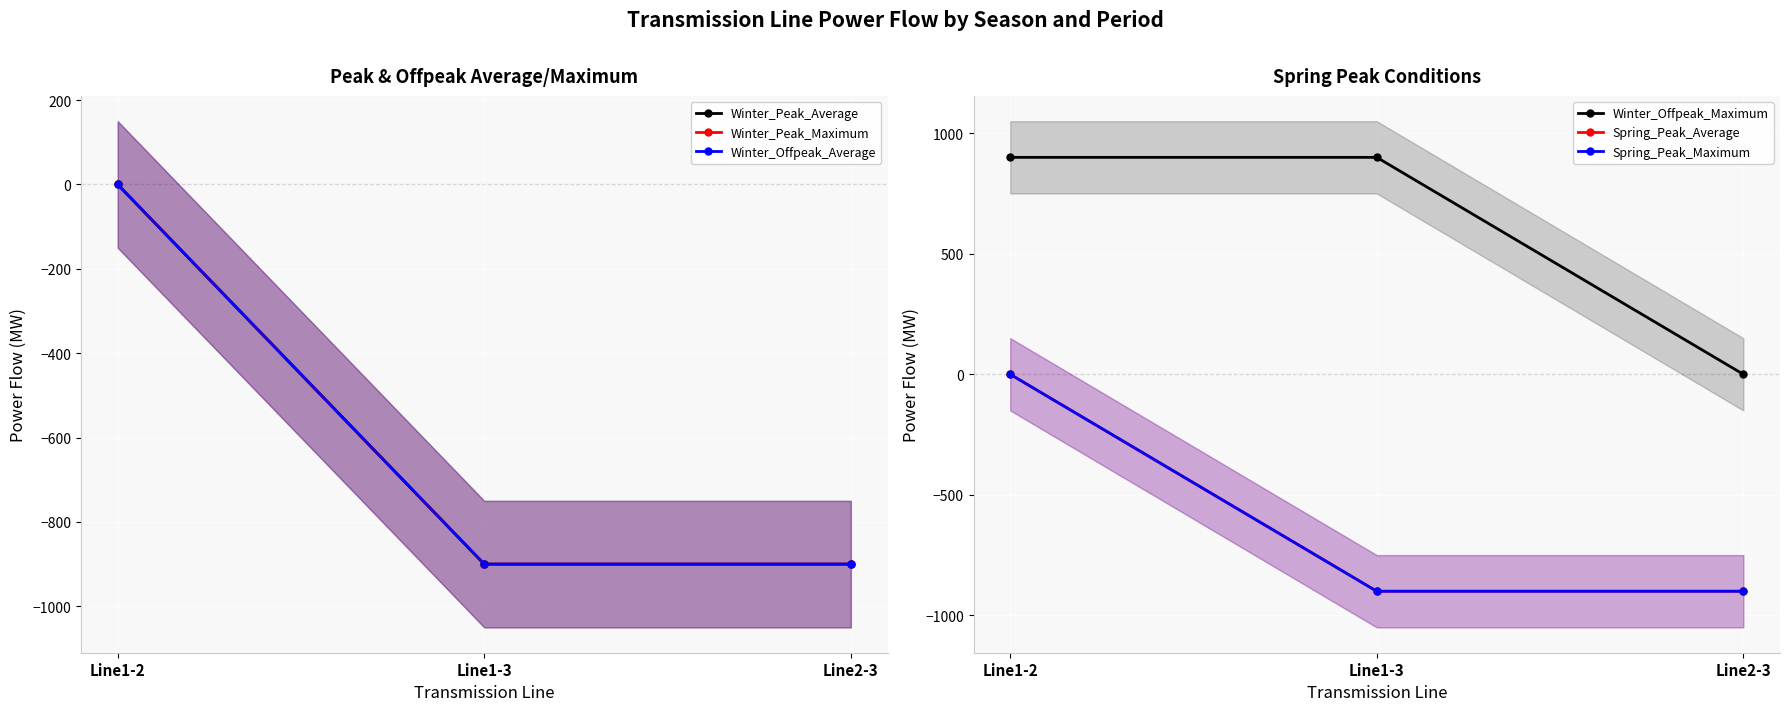

Reading left to right, transcribe all the data shown in this chart.

Winter_Peak_Average: 0	-900	-900
Winter_Peak_Maximum: 0	-900	-900
Winter_Offpeak_Average: 0	-900	-900
Winter_Offpeak_Maximum: 900	900	0
Spring_Peak_Average: 0	-900	-900
Spring_Peak_Maximum: 0	-900	-900